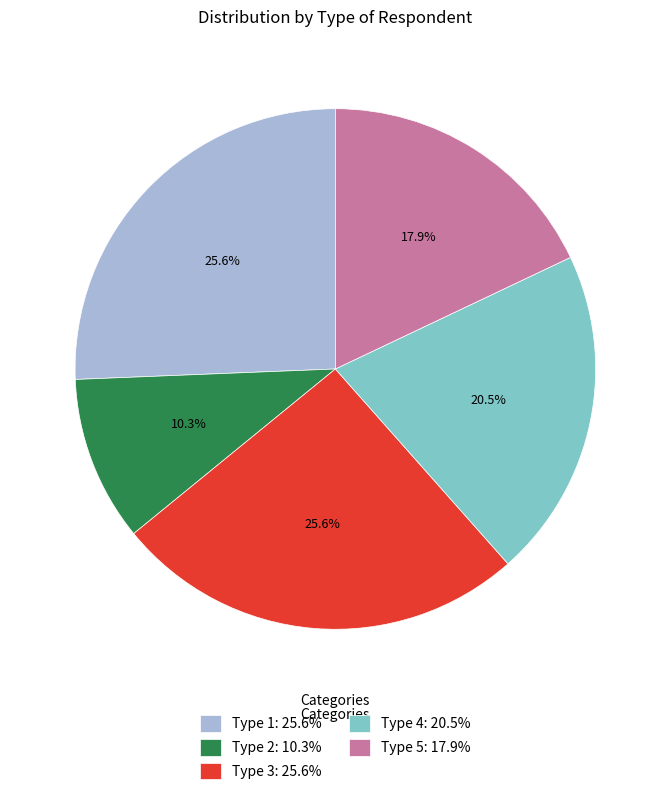

Between Type 2: 10.3% and Type 3: 25.6%, which is larger?

Type 3: 25.6%